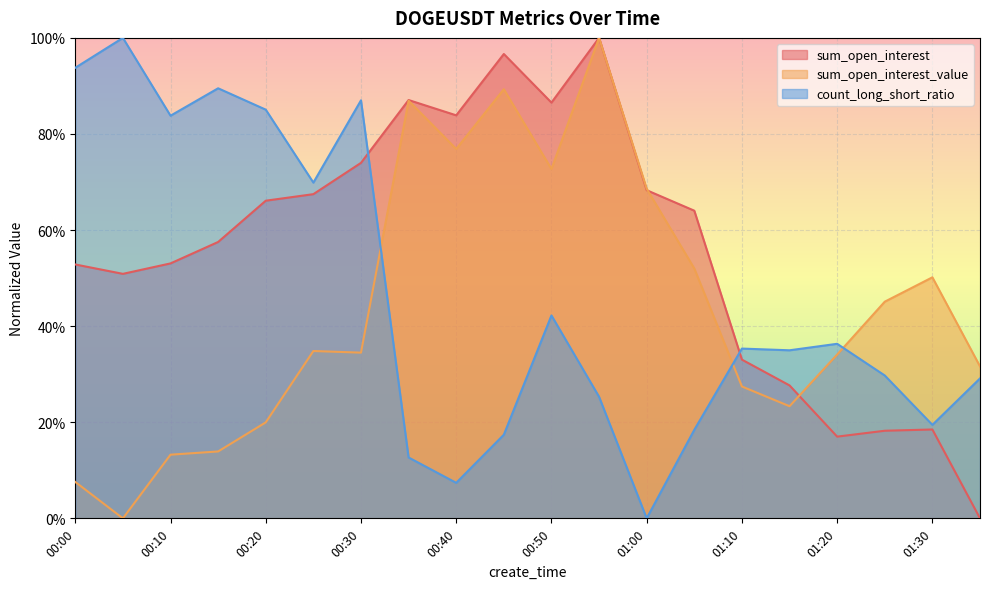

Is it true that sum_open_interest_value equals 1.3 at 00:50?

False